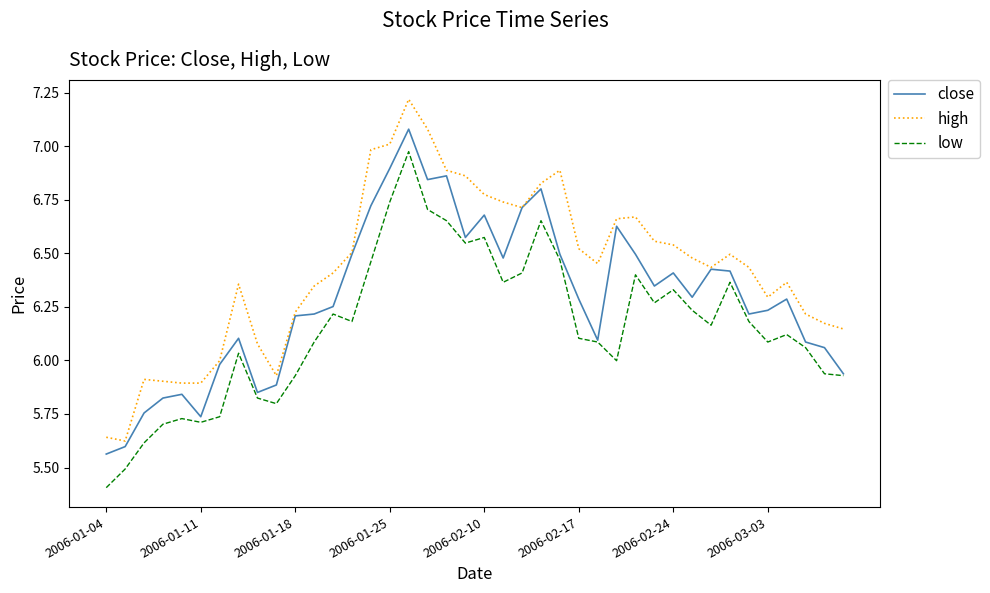

What is the minimum value shown in the chart?

5.4